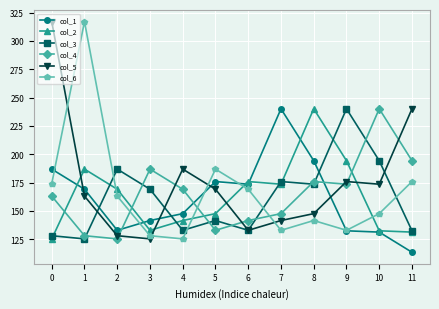

What is the maximum value shown in the chart?

317.0